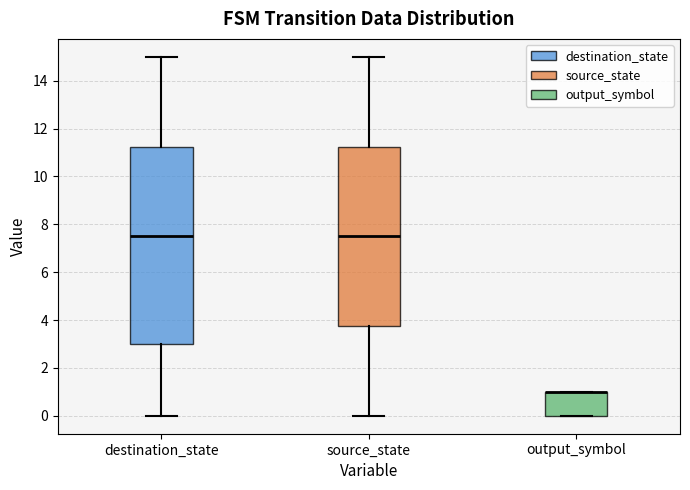

Comparing the boxes themselves (not the whiskers), which one is the tallest?

destination_state